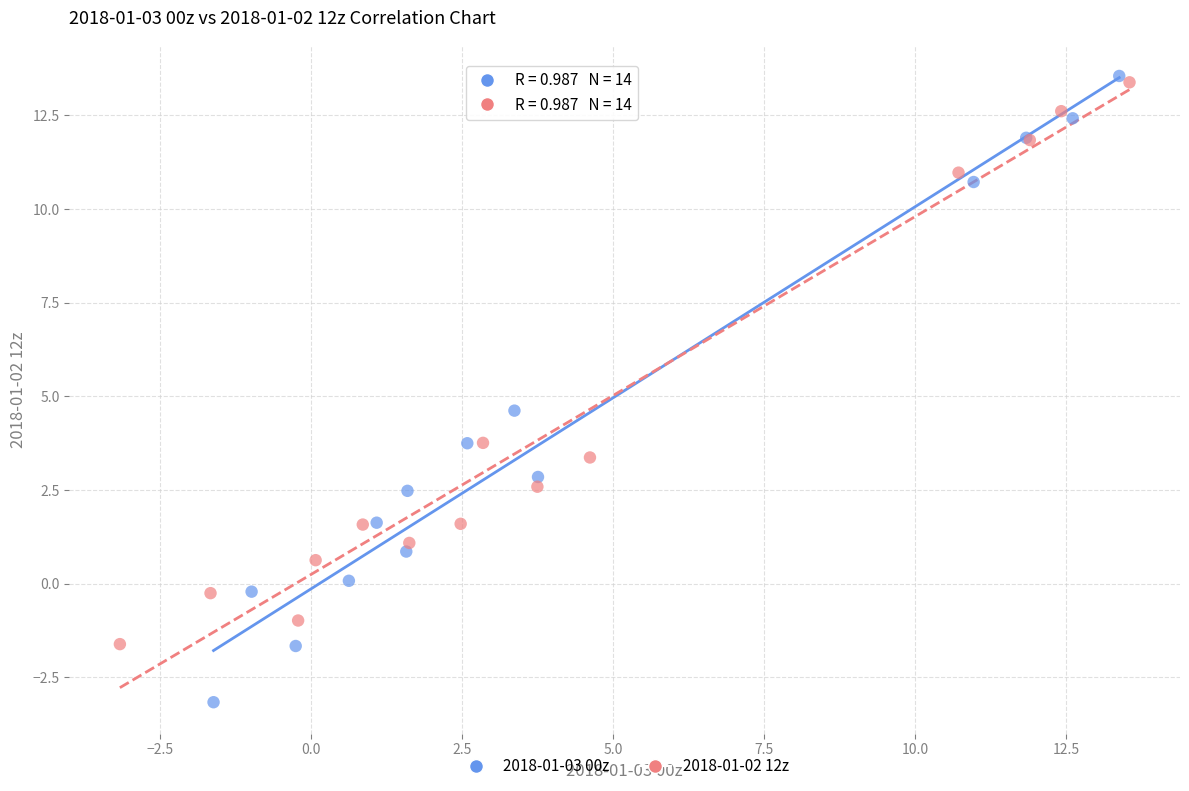

Which series has the largest Y range (max minus min)?

2018-01-03 00z